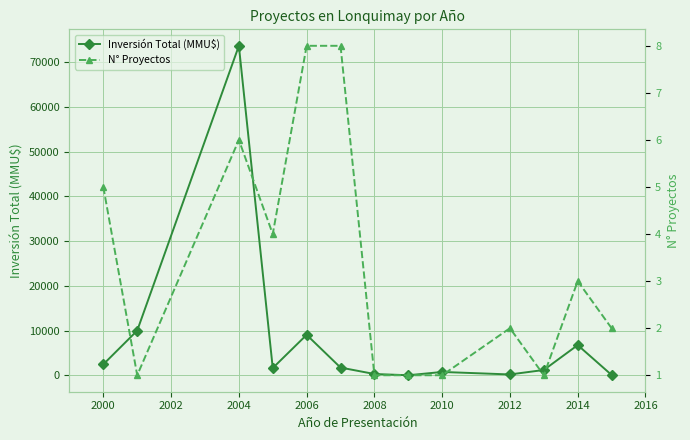

True or false: Inversión Total (MMU$) has more than 0 points higher than both neighbors.

True